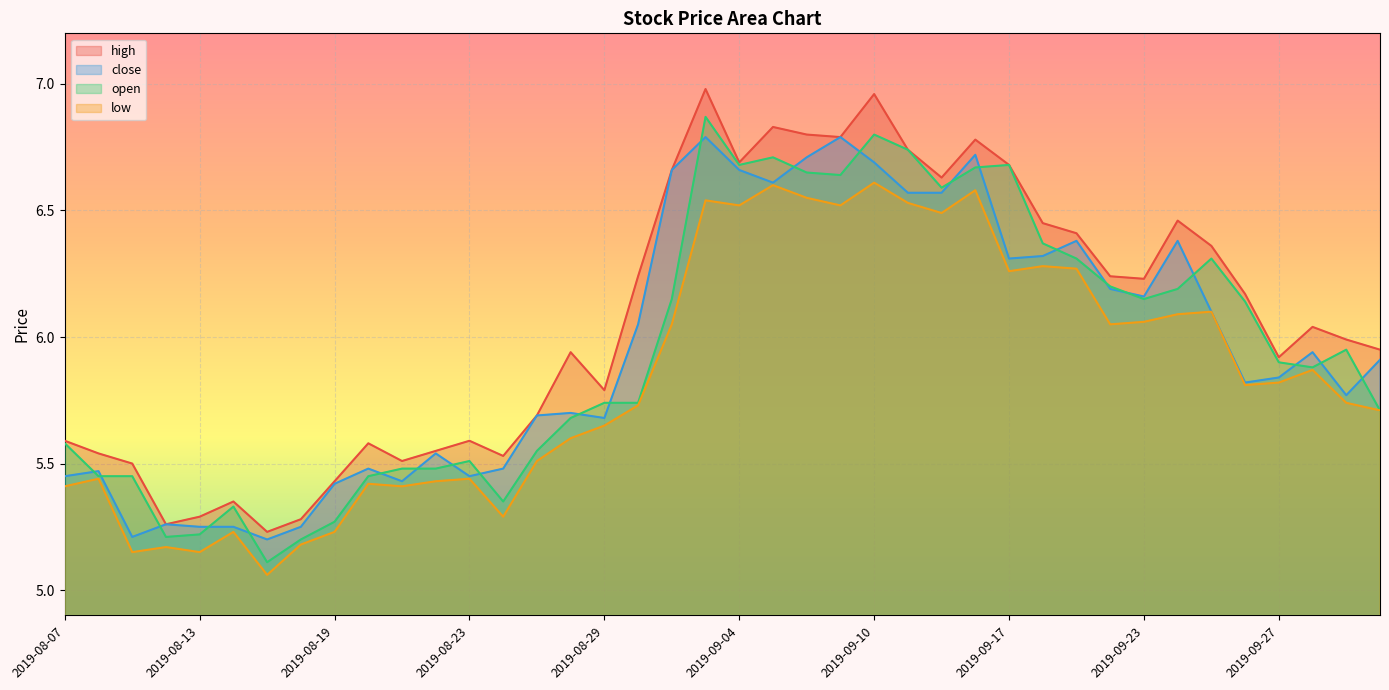

What is the label of the 31st point from the left?

2019-09-19